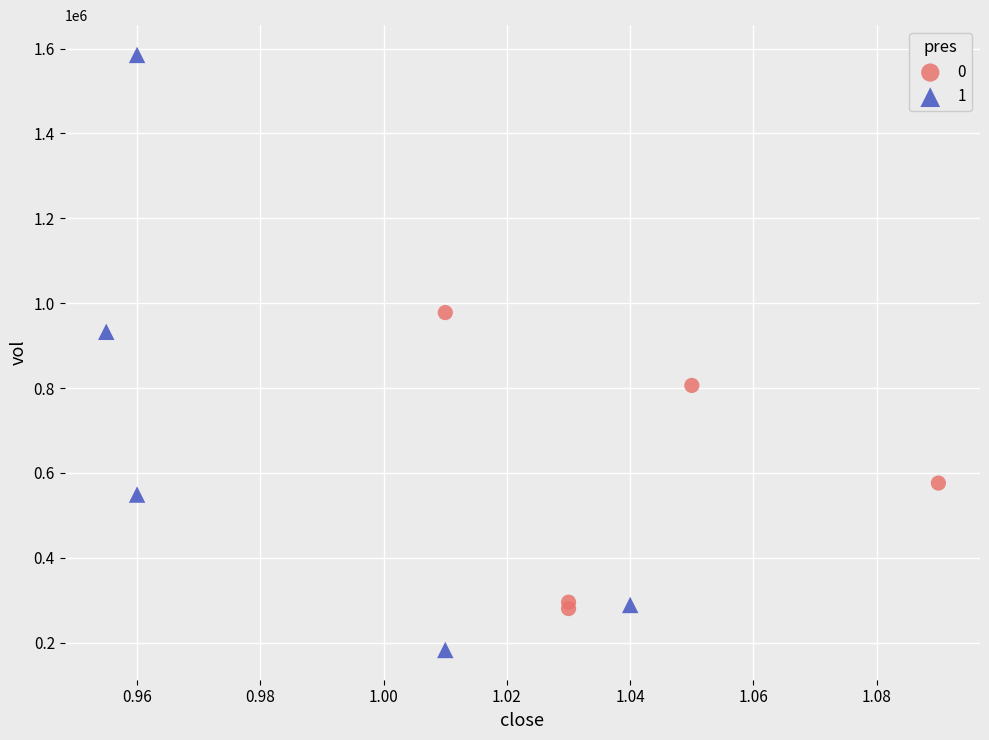

Which series contains the lowest Y value?

1